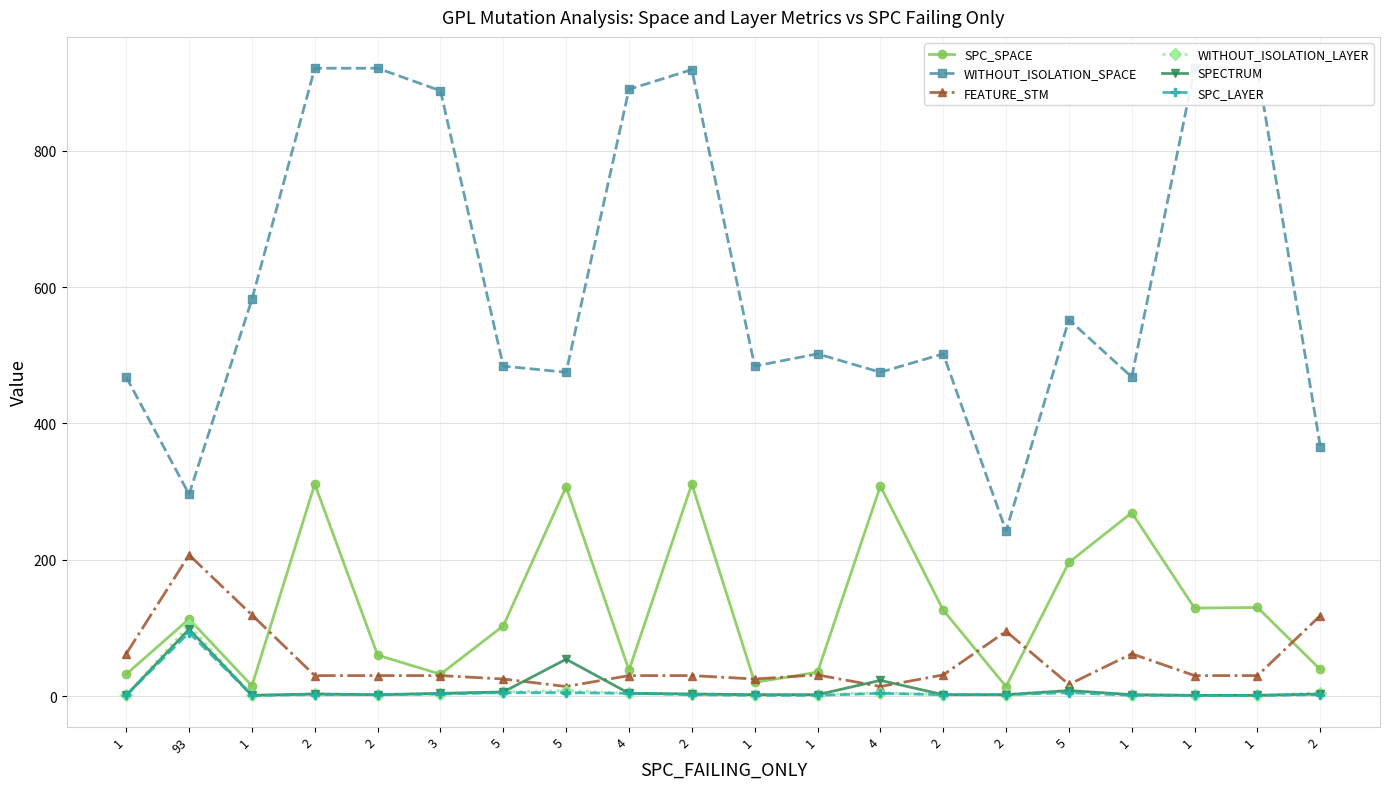

What are all the series names shown in the legend?

SPC_SPACE, WITHOUT_ISOLATION_SPACE, FEATURE_STM, WITHOUT_ISOLATION_LAYER, SPECTRUM, SPC_LAYER